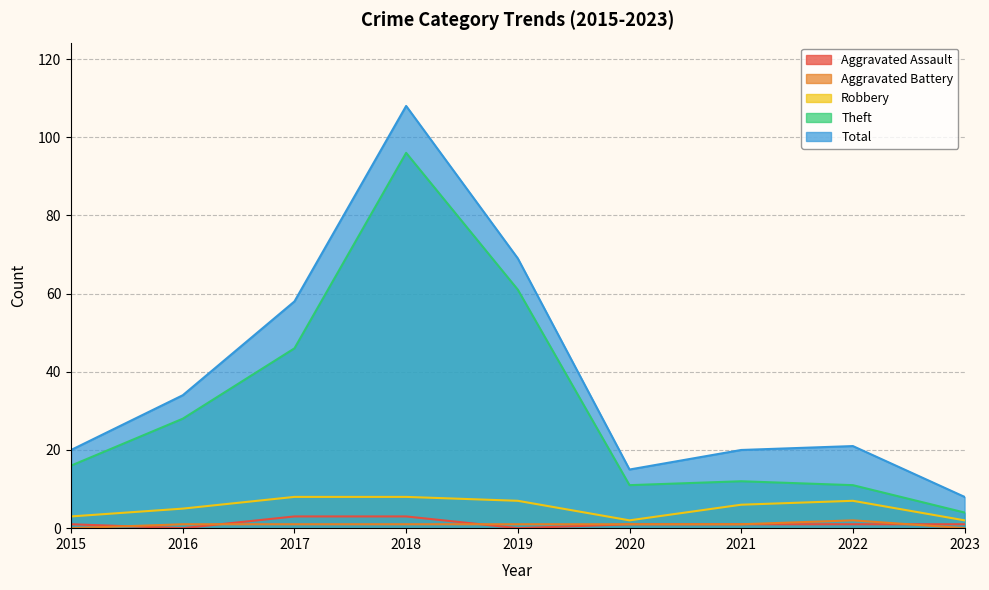

The value of Total at 2017 is 58. True or false?

True